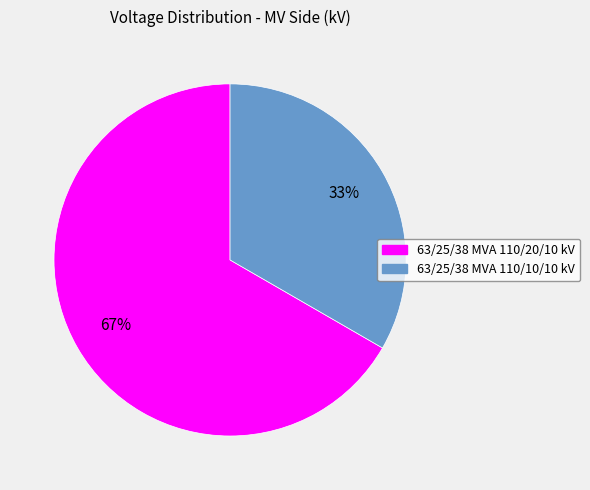

To the nearest percent, what is the combined percentage of 63/25/38 MVA 110/20/10 kV and 63/25/38 MVA 110/10/10 kV?

100%